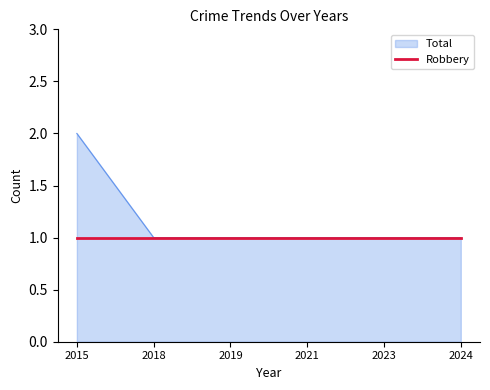

Count the number of data series in this chart.

2